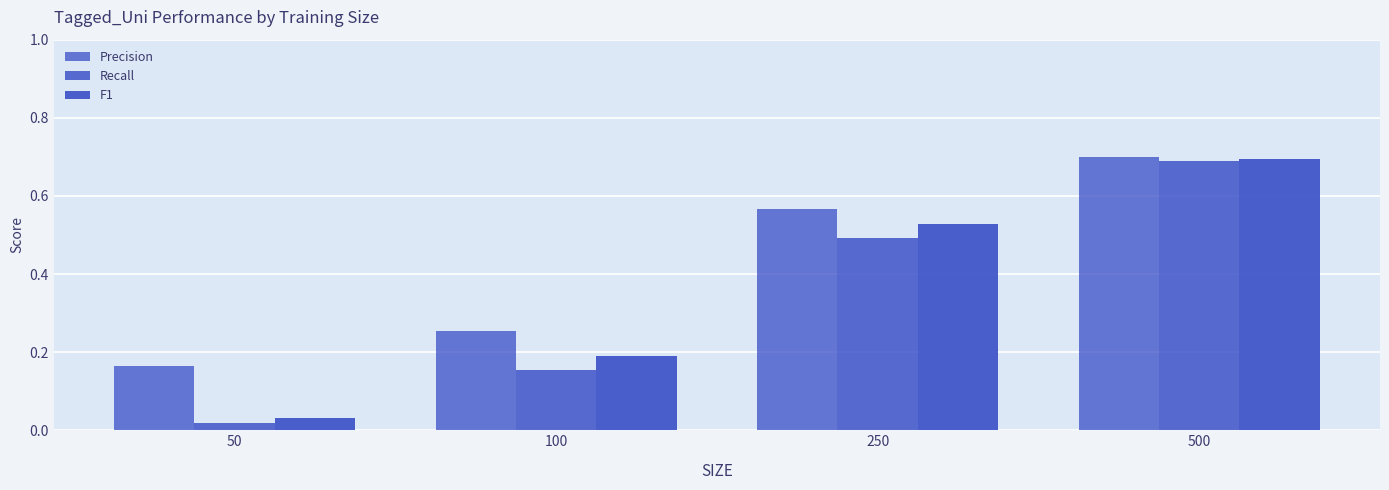

Reading left to right, extract all data points from this chart.

Precision: 0.2	0.3	0.6	0.7
Recall: 0.0	0.2	0.5	0.7
F1: 0.0	0.2	0.5	0.7